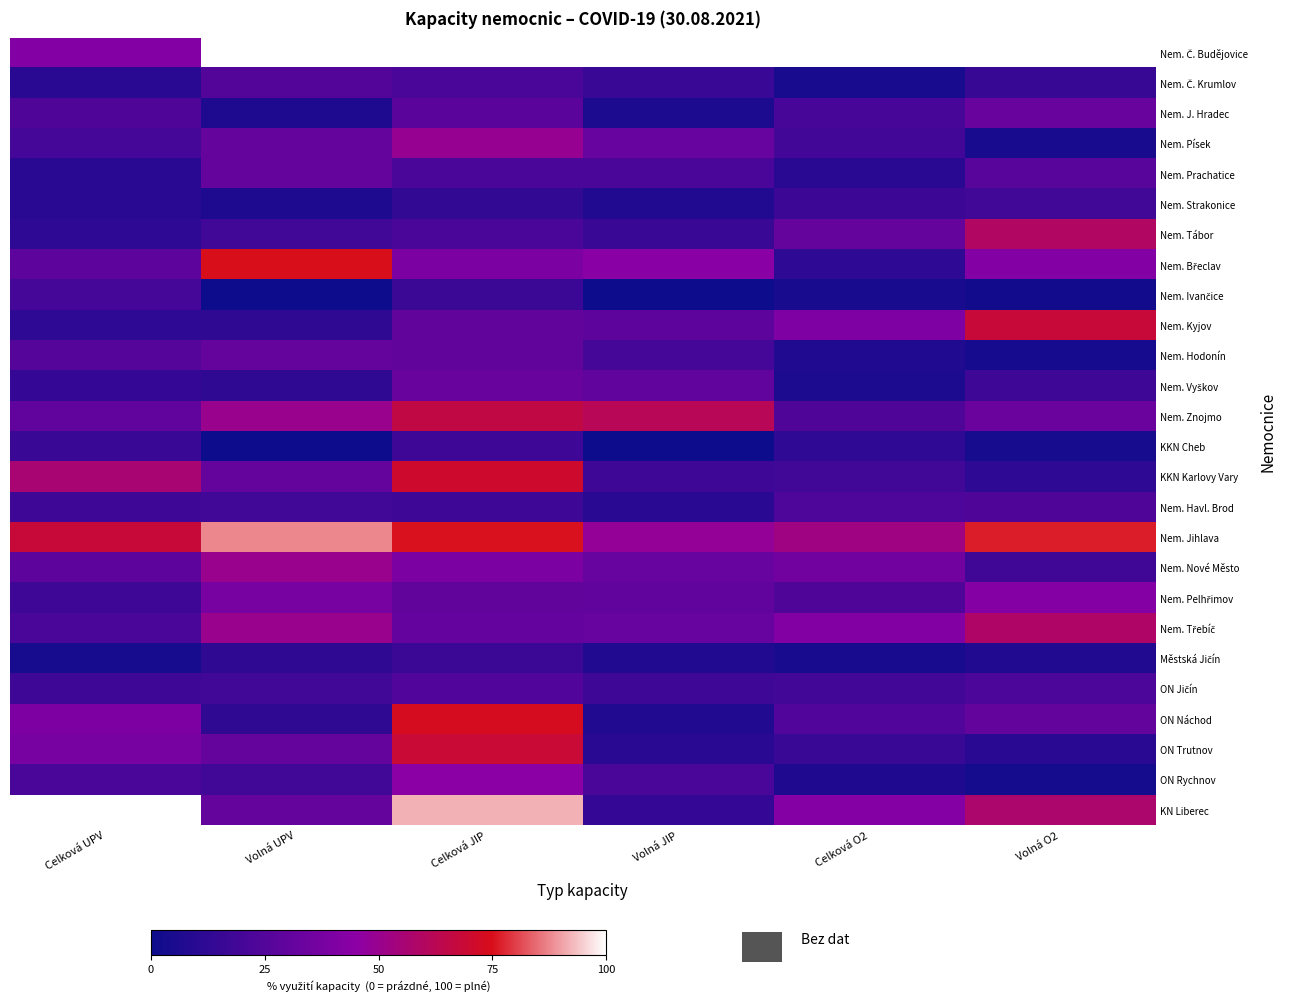

List the series in order of their peak value, lowest first.

Městská Jičín, KKN Cheb, Nem. Strakonice, Nem. Ivančice, Nem. Havl. Brod, ON Jičín, Nem. Č. Krumlov, Nem. Prachatice, Nem. Hodonín, Nem. J. Hradec, Nem. Vyškov, Nem. Pelhřimov, ON Rychnov, Nem. Písek, Nem. Nové Město, Nem. Třebíč, Nem. Tábor, Nem. Znojmo, Nem. Kyjov, ON Trutnov, KKN Karlovy Vary, ON Náchod, Nem. Břeclav, Nem. Jihlava, Nem. Č. Budějovice, KN Liberec